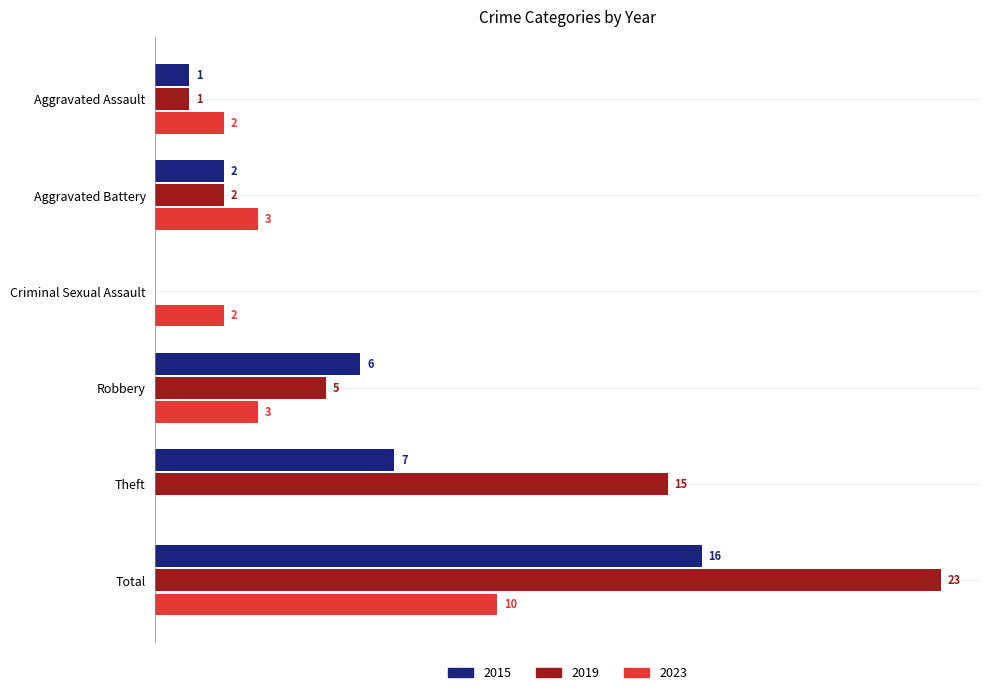

At which category is the sum across all series the highest?

Total